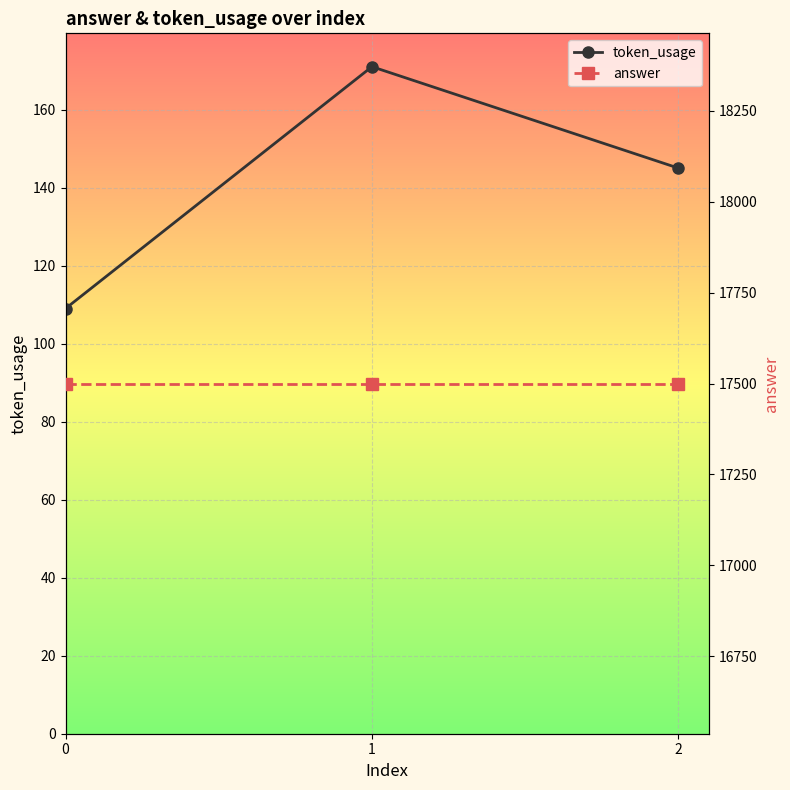

Which series has the widest spread of values?

token_usage